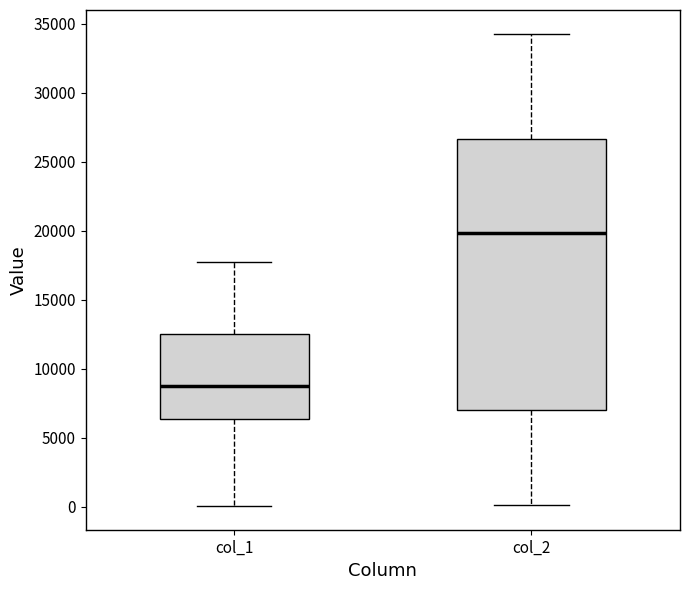

Where does the lower whisker of the box for col_1 end on the y-axis? The values are not printed on the chart, so give them approximately, as read against the axis.

0